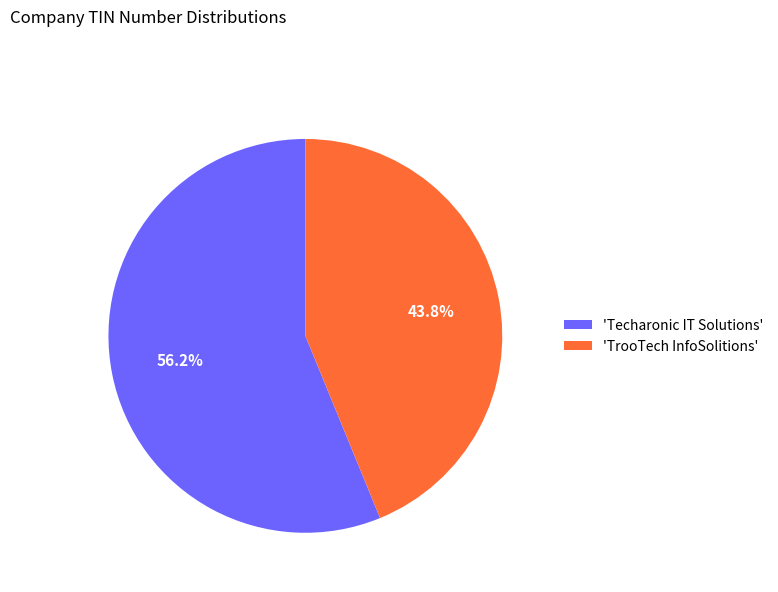

How many slices are in this pie chart?

2